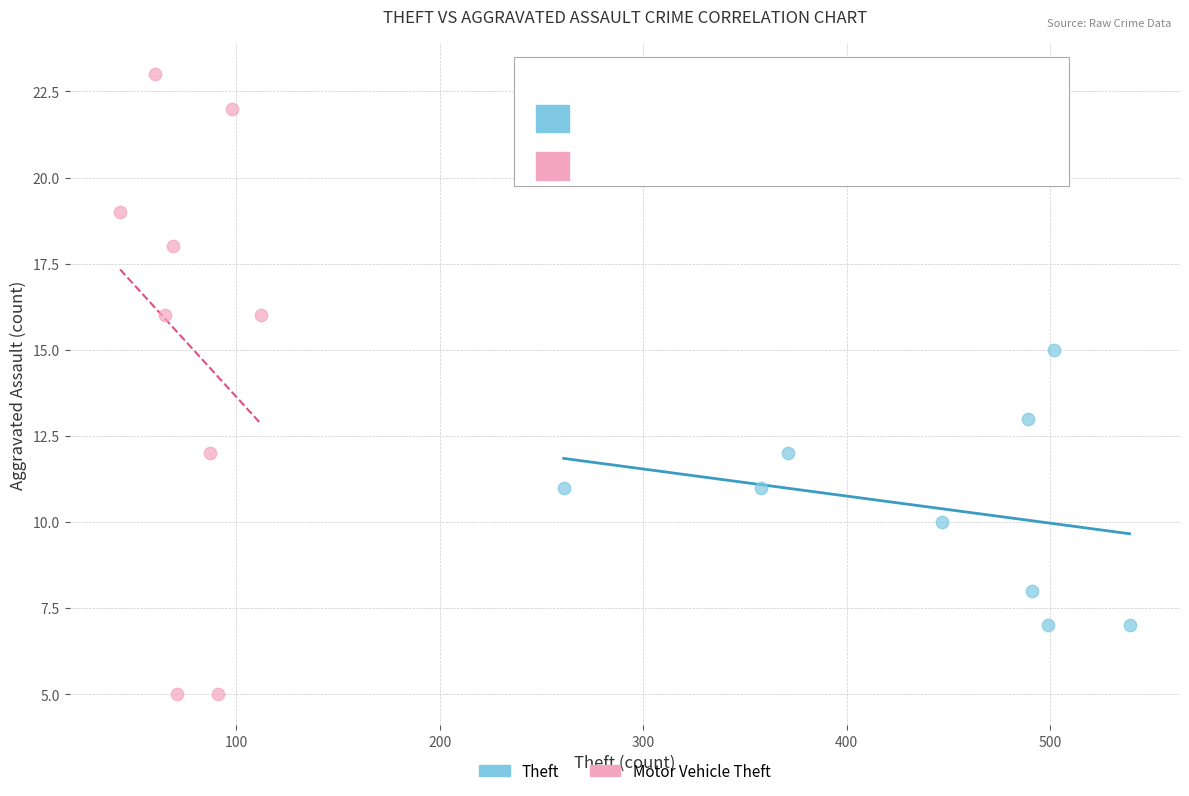

Which series contains the lowest Y value?

Motor Vehicle Theft